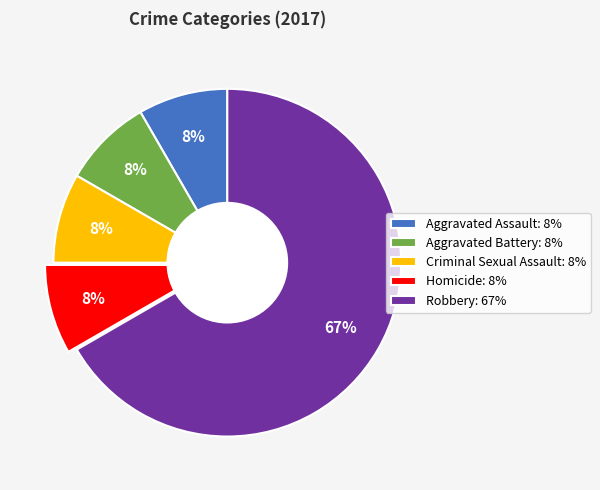

Which category accounts for the majority?

Robbery